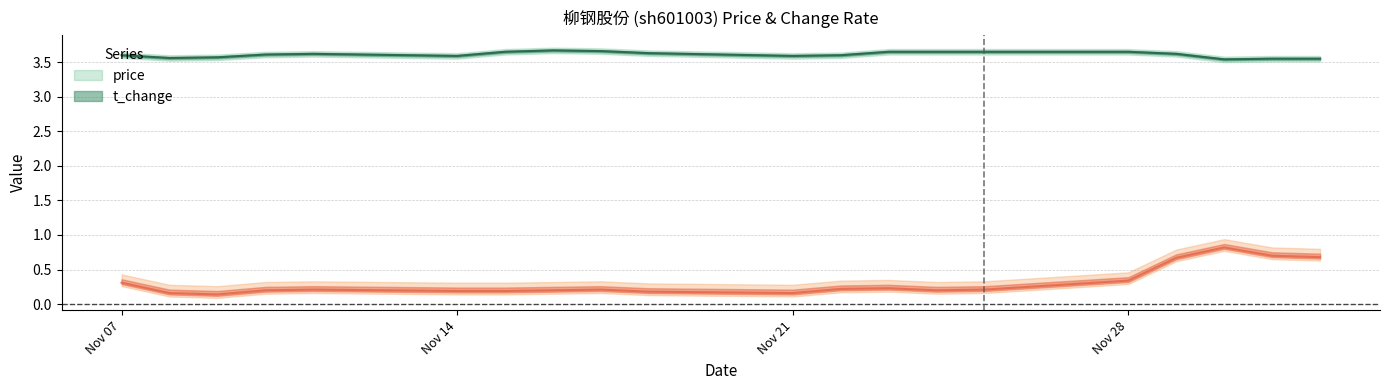

How many data points does each series have?

20